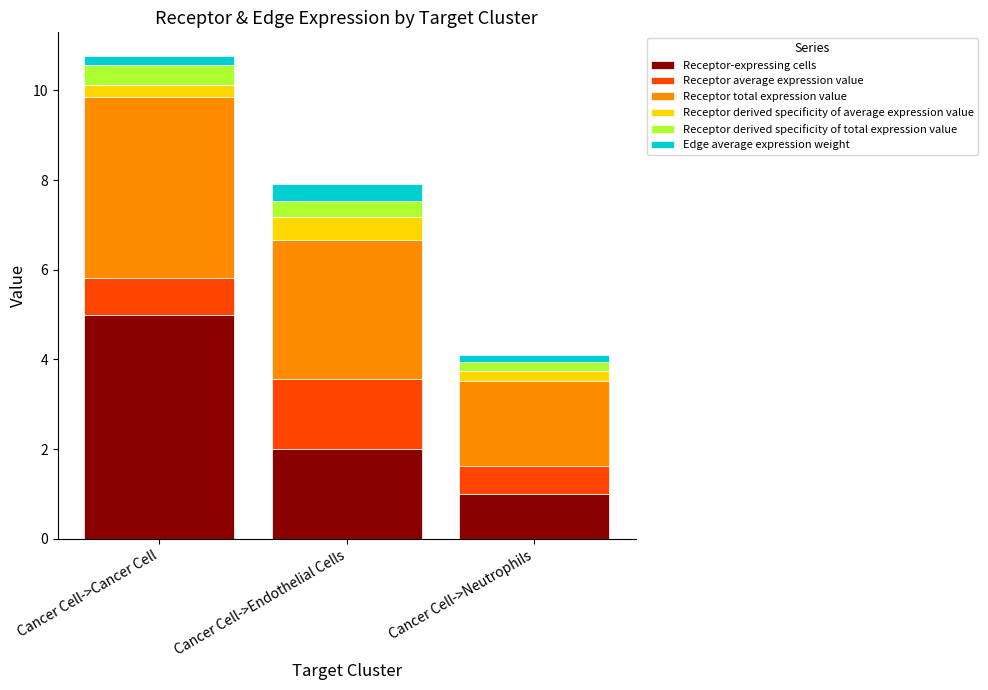

What is the difference between the maximum and minimum values in the Receptor-expressing cells series?

4.0